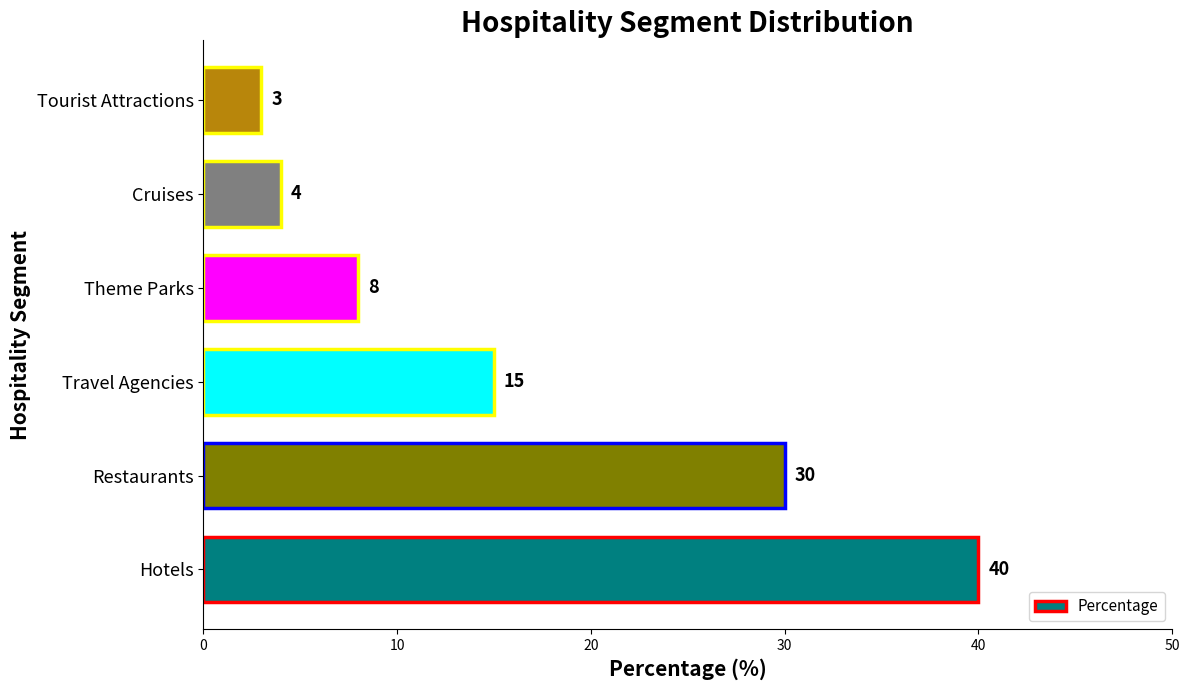

What is the greatest value displayed?

40